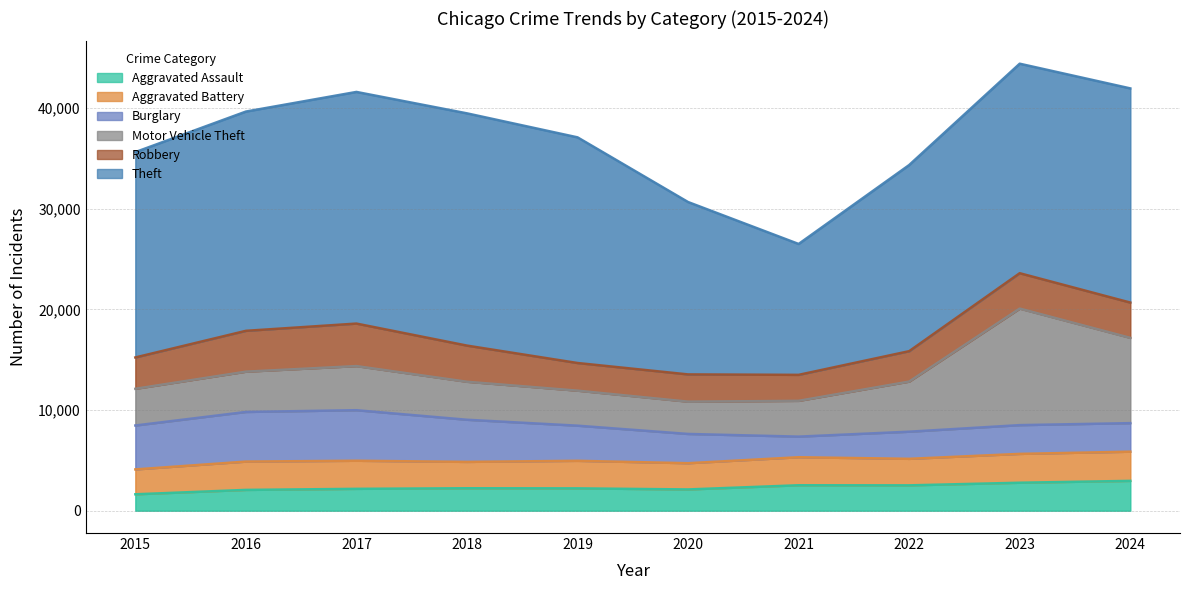

At which category does Motor Vehicle Theft reach its first local valley?

2020